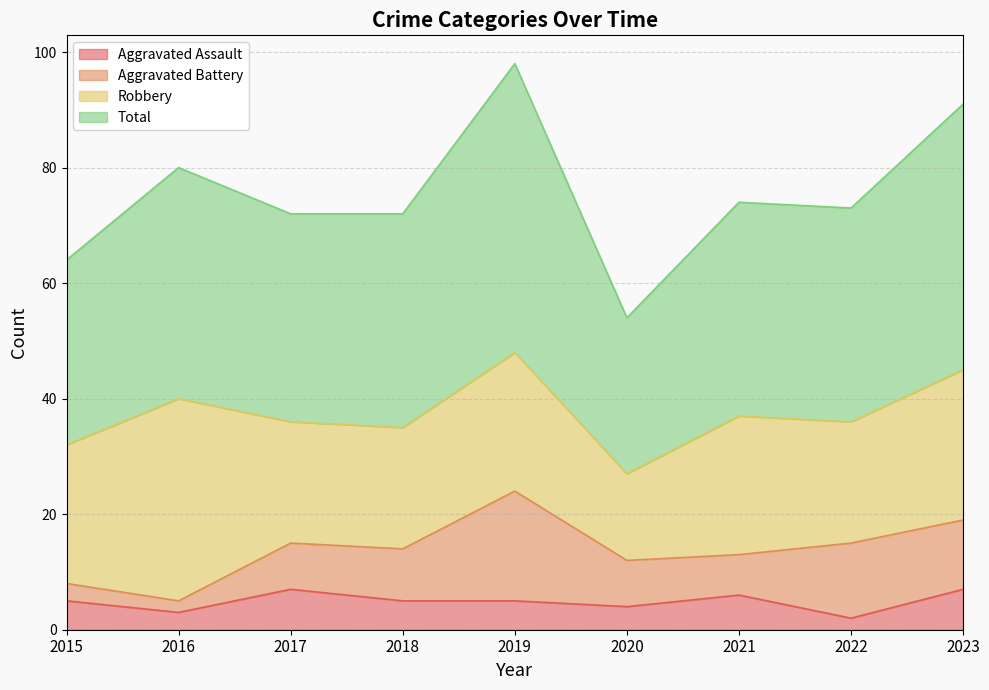

At which category does Total reach its first local valley?

2020